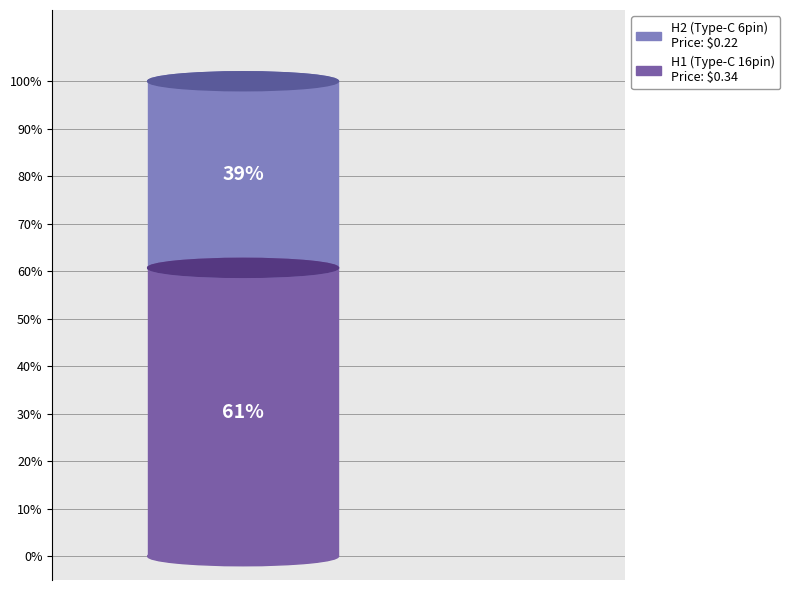

What is the smallest slice in the pie chart?

H2